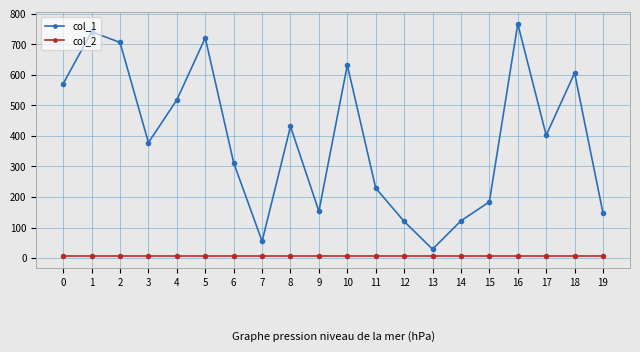

Rank the series at 4 from lowest to highest value.

col_2, col_1